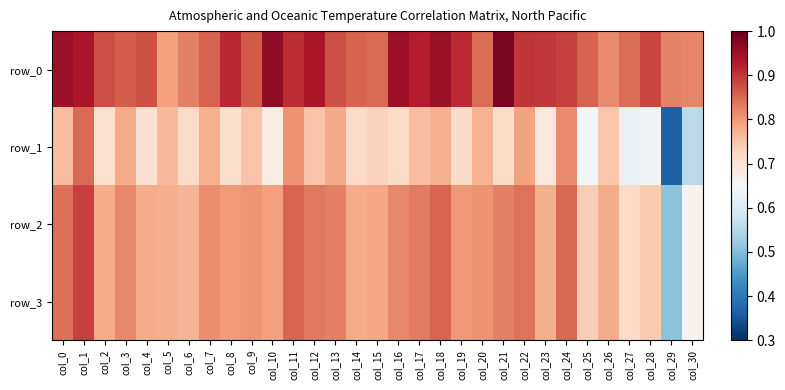

Read the row_2 value at col_27.

0.7